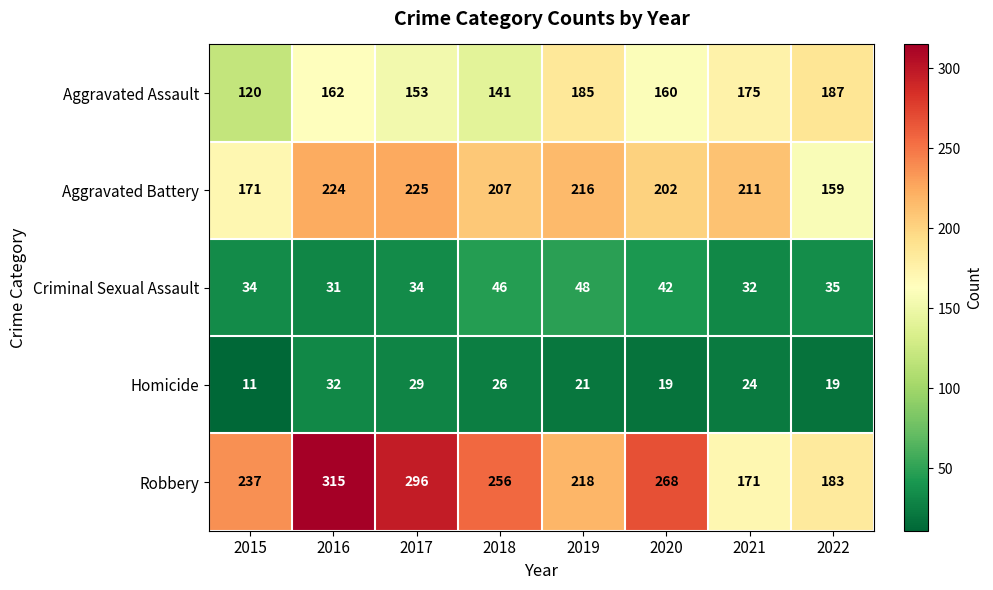

List the series in order of their peak value, highest first.

Robbery, Aggravated Battery, Aggravated Assault, Criminal Sexual Assault, Homicide